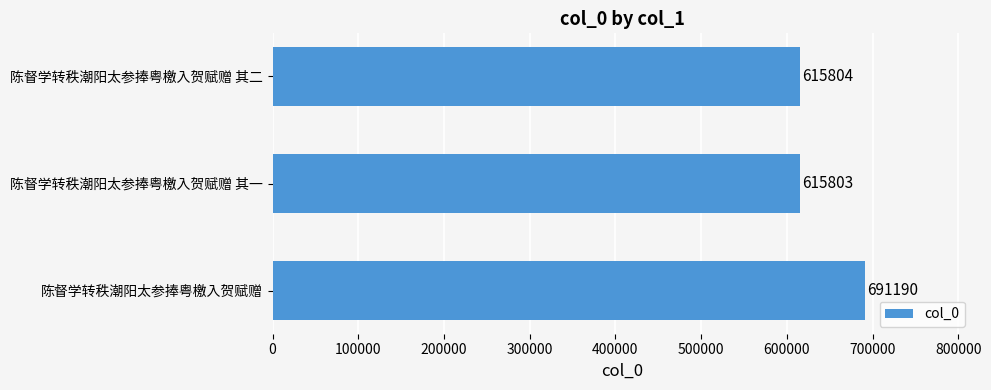

What is the difference between the maximum and minimum values?

75387